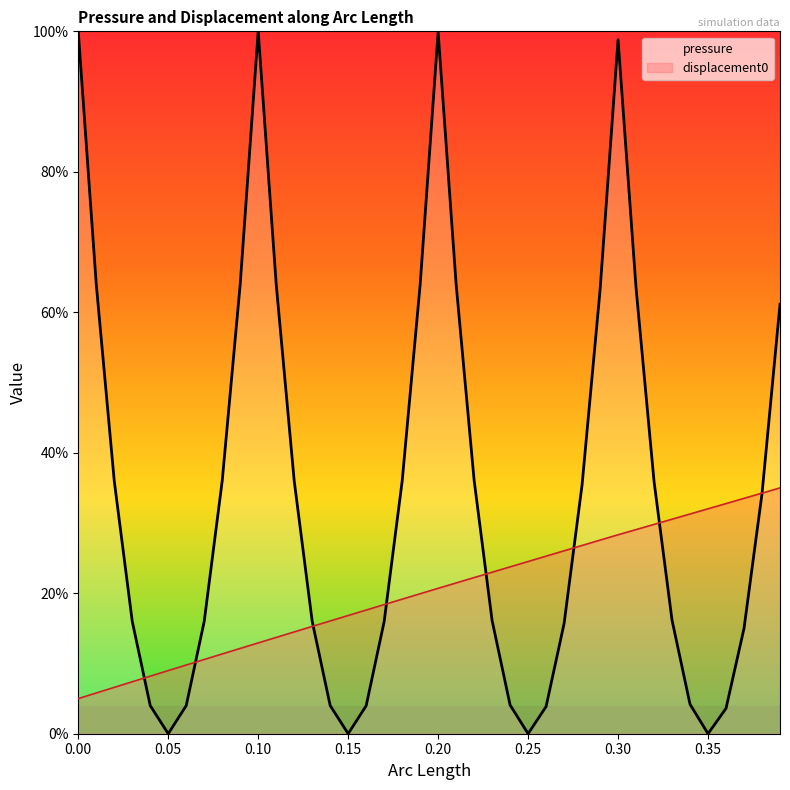

What is the difference between the values at 10 and 9?

36.0